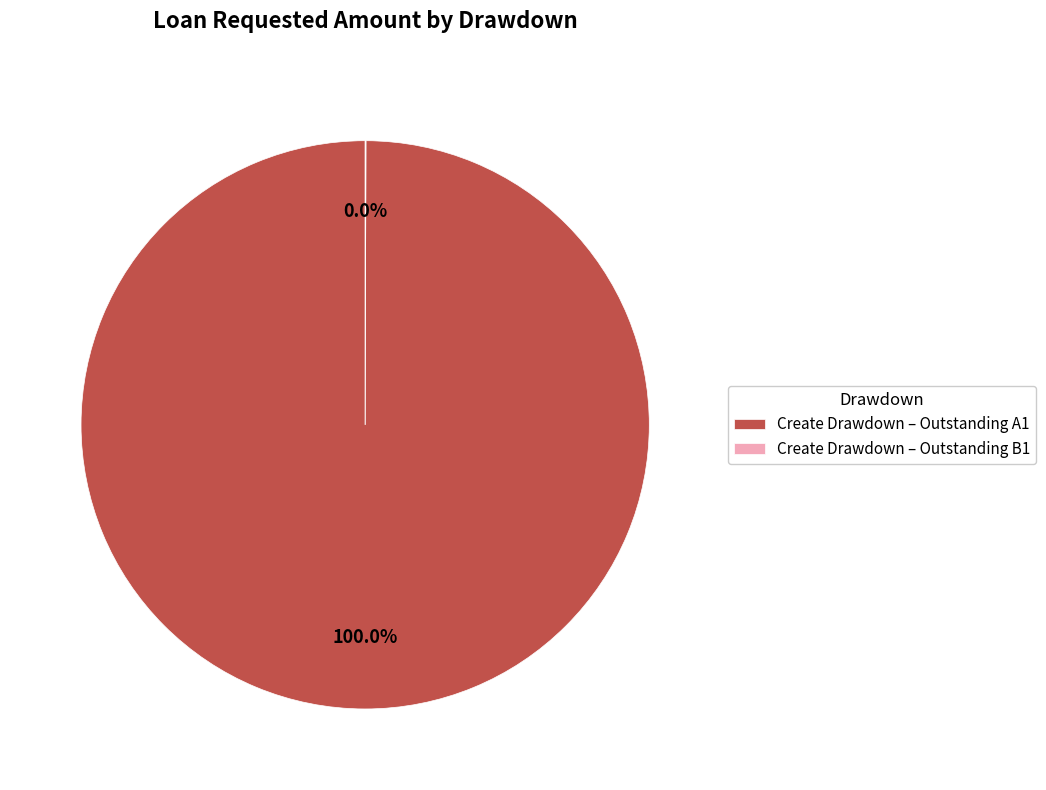

Does Create Drawdown – Outstanding A1 represent more than half of the total?

Yes